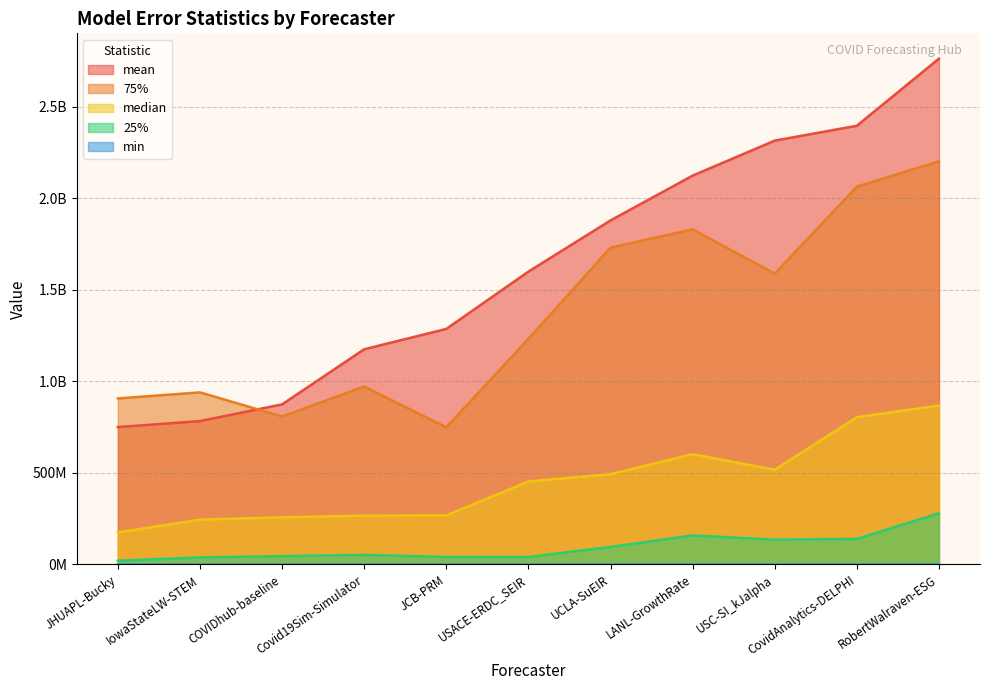

What is the label of the 8th point from the right?

Covid19Sim-Simulator